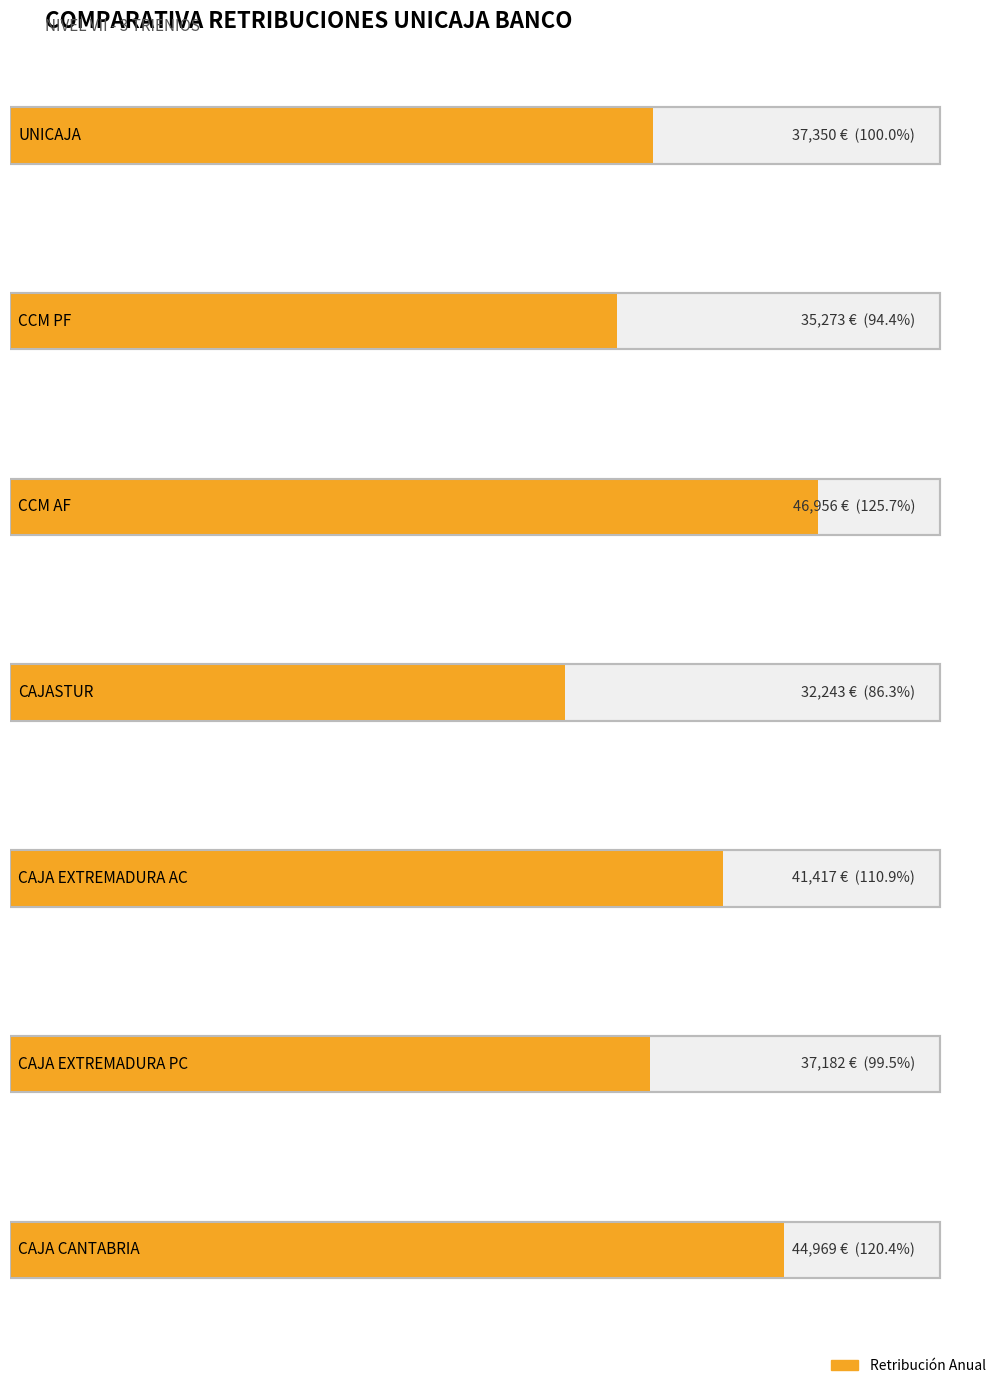

Which category has the highest value in the ANUAL series?

CCM AF